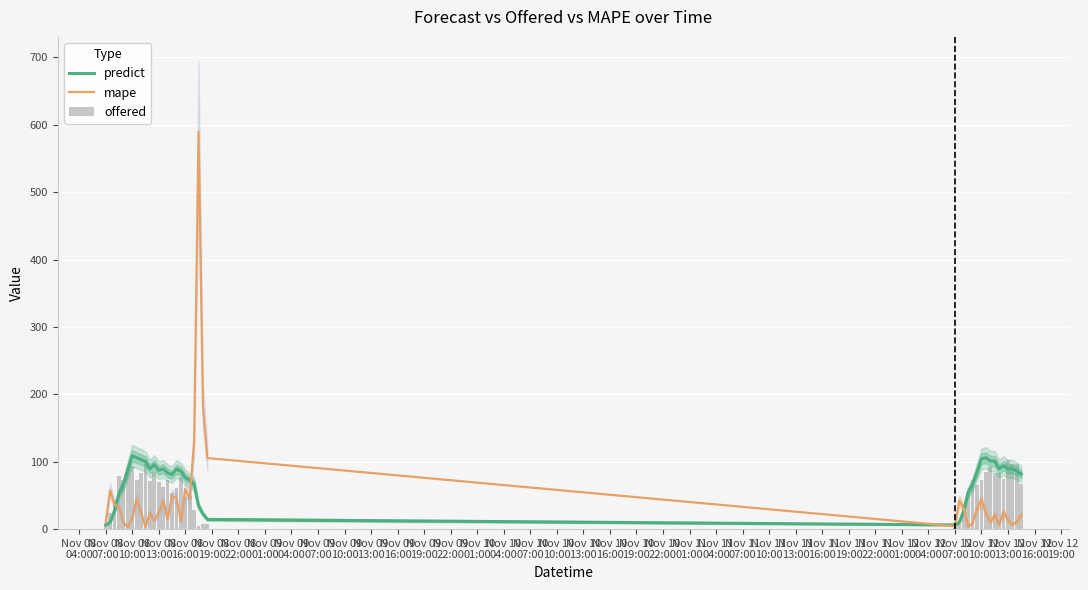

Is the value of mape at Nov 11
04:00 greater than the value of offered at Nov 10
04:00?

No